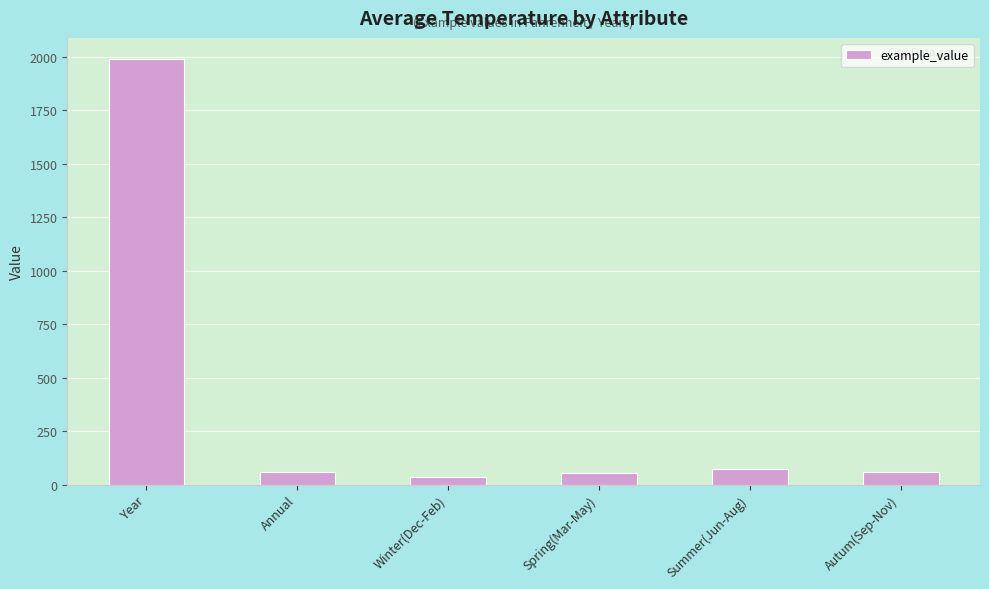

Where does the data first go above 57?

Year